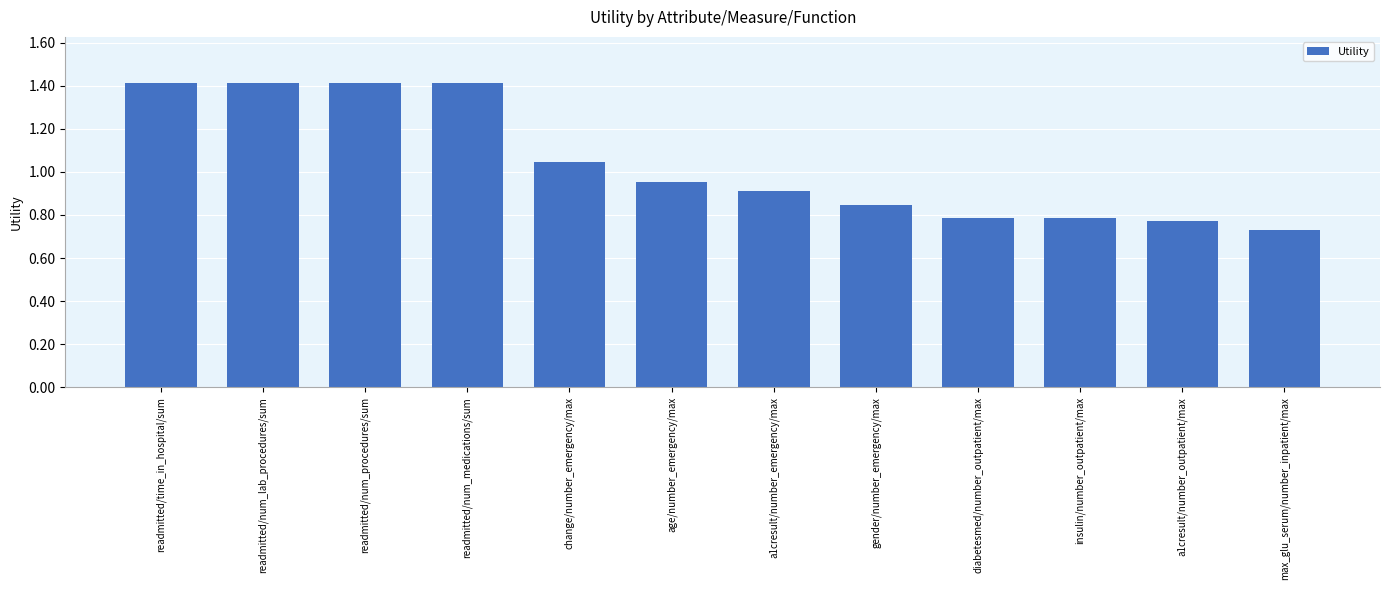

What is the label of the 1st bar from the left?

readmitted/time_in_hospital/sum